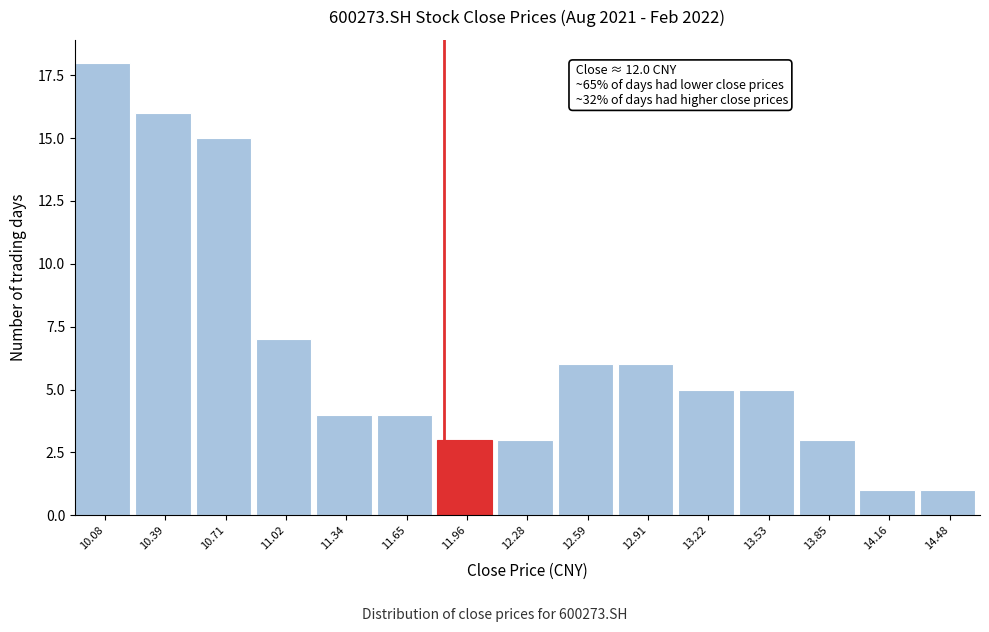

Reading left to right, list all the values displayed in this chart.

18	16	15	7	4	4	3	3	6	6	5	5	3	1	1